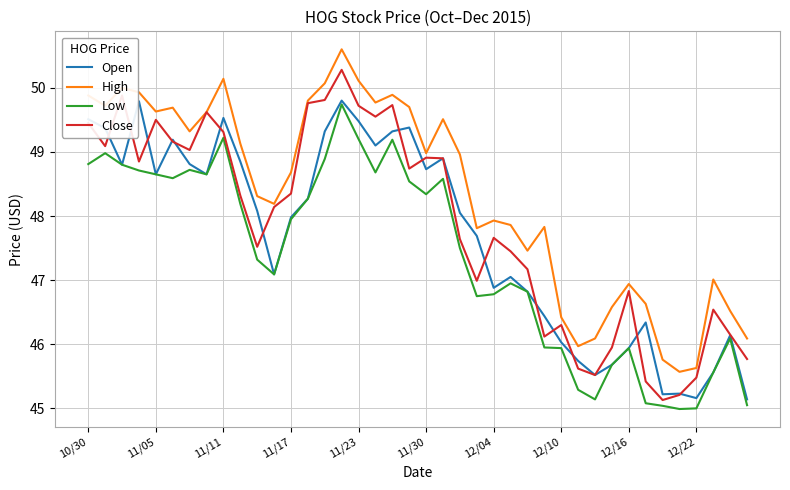

What is the difference between the second highest and second lowest values in the High series?

4.5